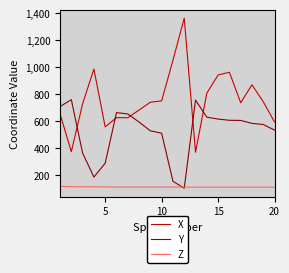

List the series in order of their overall mean, lowest first.

Z, Y, X